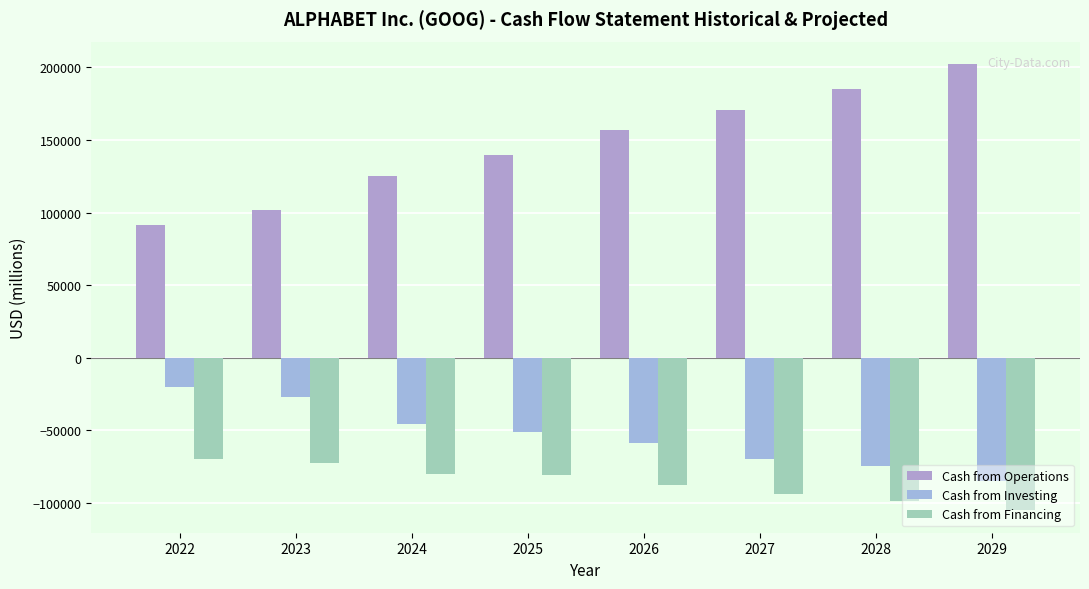

What is the minimum value shown in the chart?

-105045.2